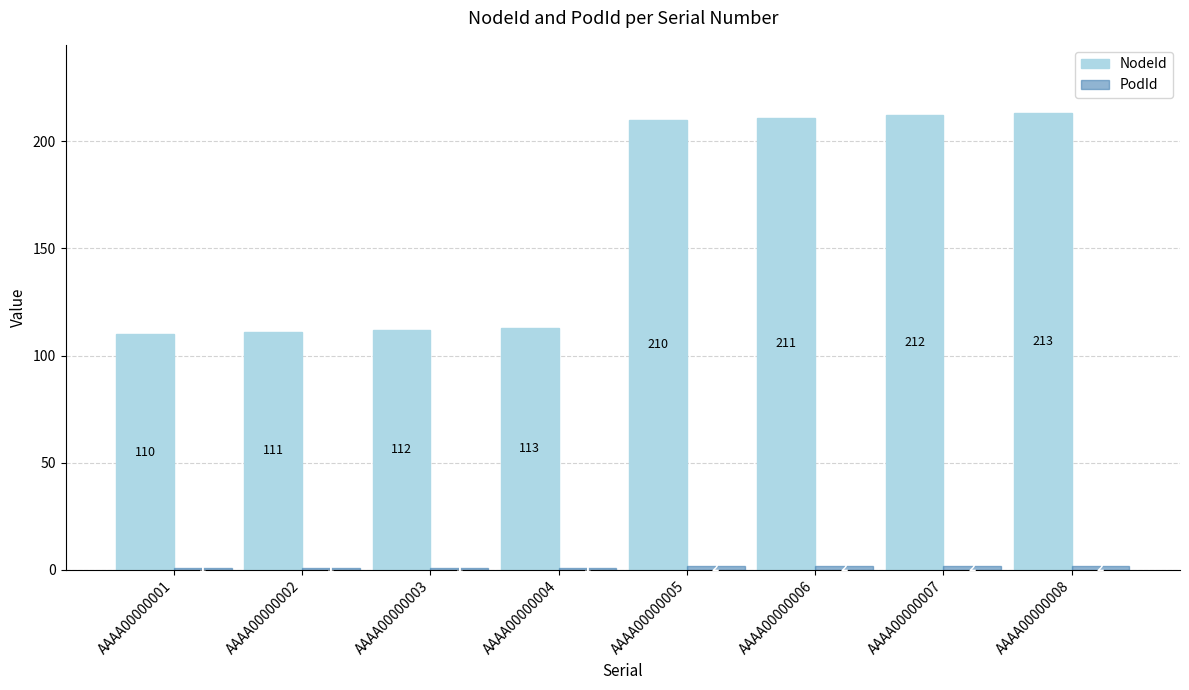

True or false: NodeId has a value of 73 at AAAA00000004.

False